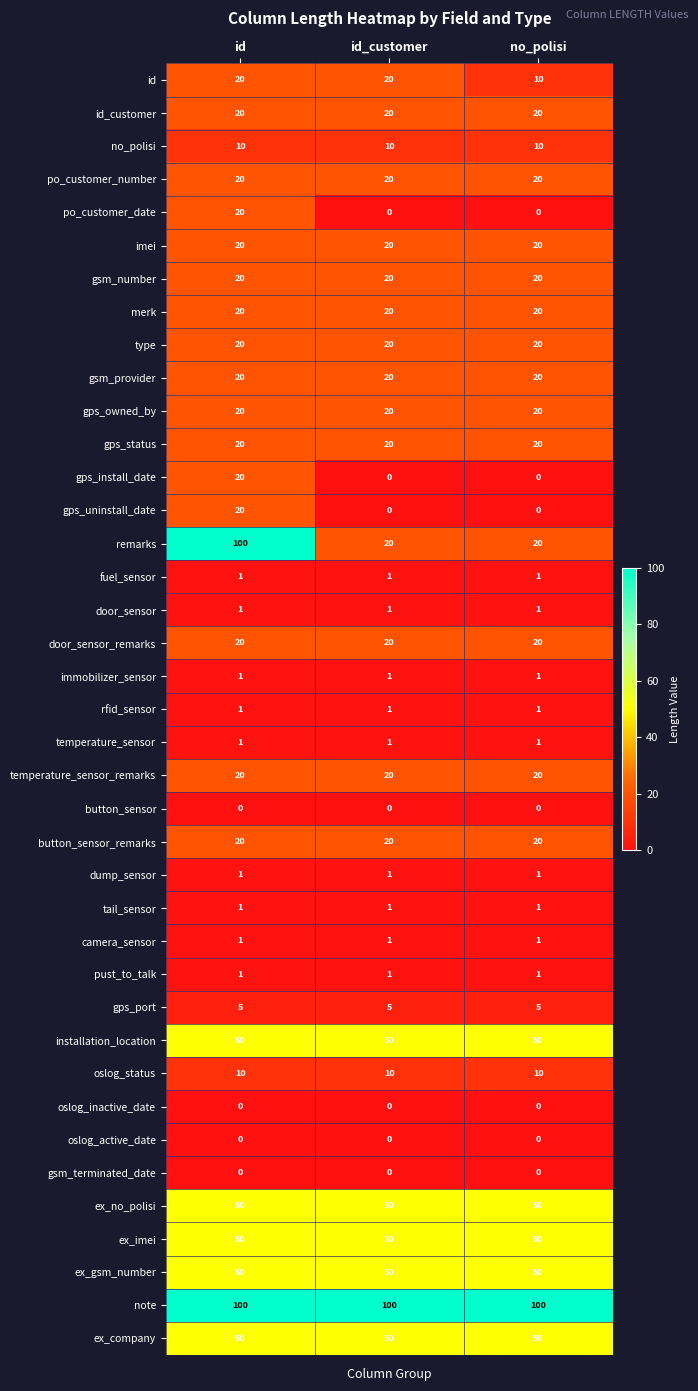

Is it true that gps_uninstall_date equals 20 at id?

True